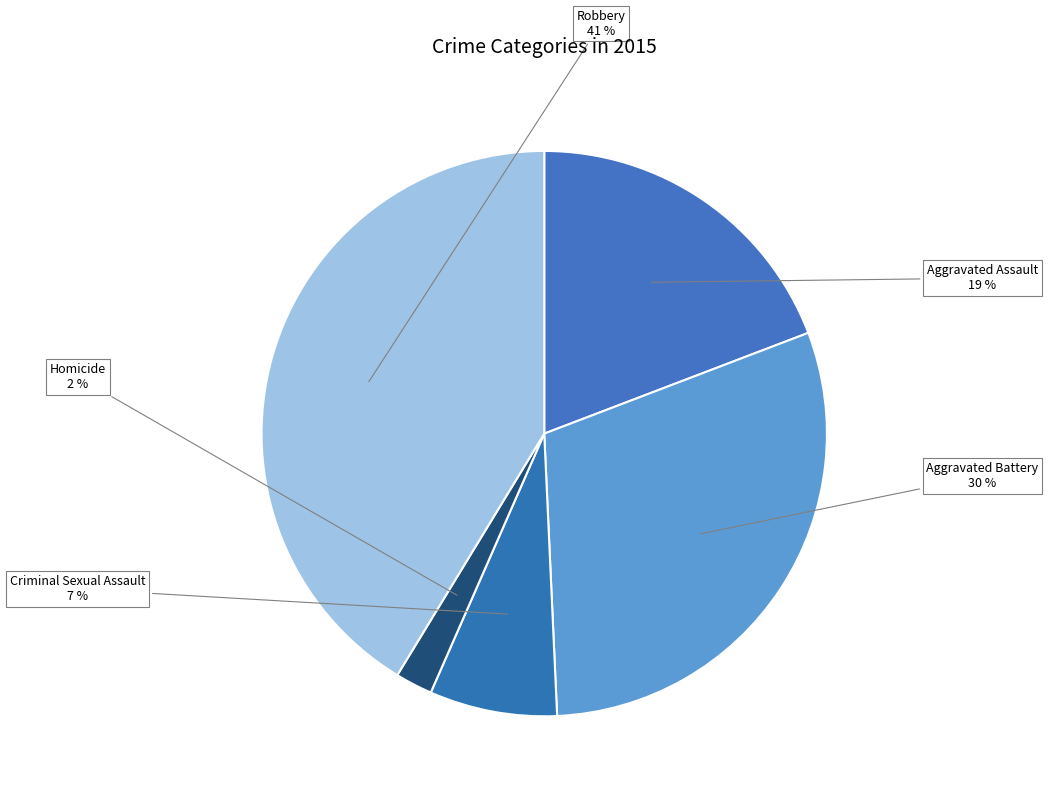

Which slice is the smallest?

Homicide